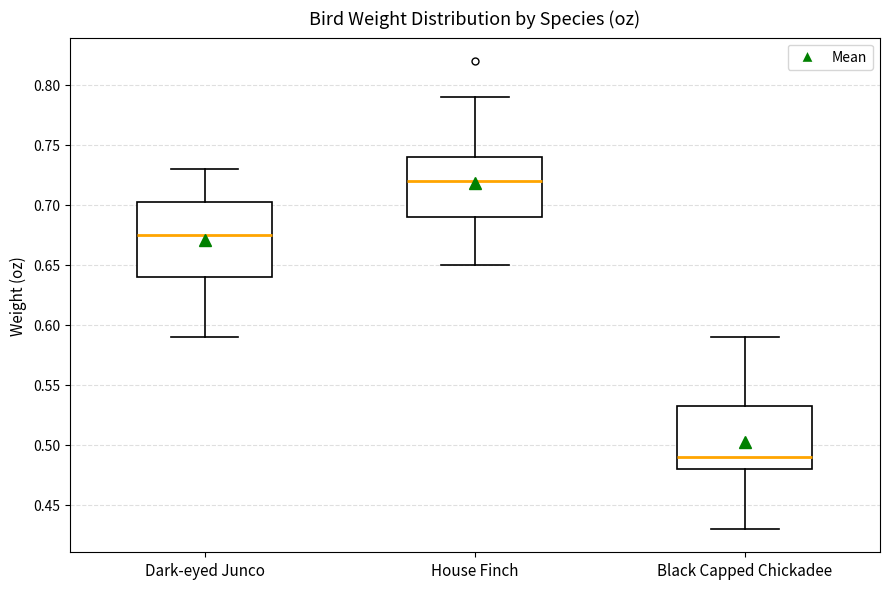

Reading left to right, read every box against the y-axis: the position of its median line, the range the box covers, and the ends of its whiskers. The values are not printed on the chart, so give them approximately, as read against the axis.

Dark-eyed Junco: median 0.675, box 0.640 to 0.705, whiskers 0.590 to 0.730
House Finch: median 0.720, box 0.690 to 0.740, whiskers 0.650 to 0.790
Black Capped Chickadee: median 0.490, box 0.480 to 0.535, whiskers 0.430 to 0.590